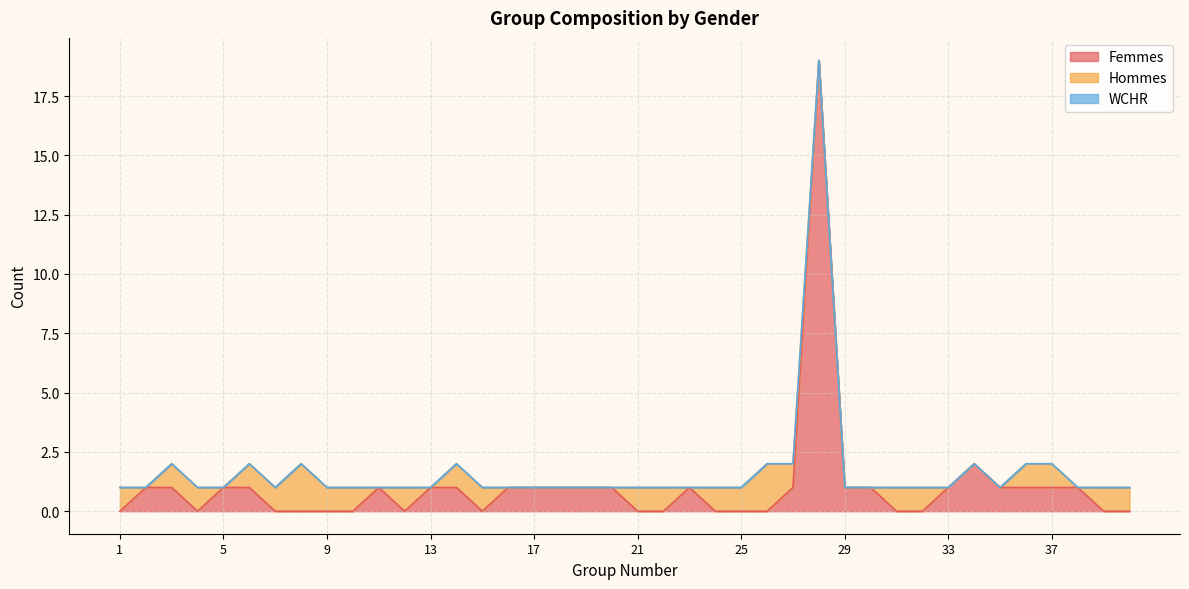

Is it true that Femmes equals 1 at 19?

True